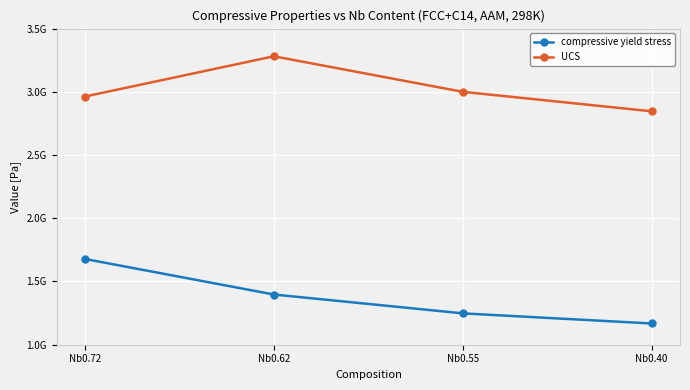

True or false: UCS has more than 0 interior local peaks.

True